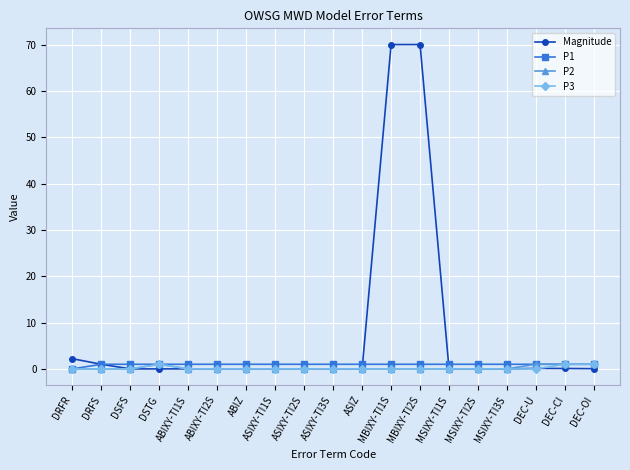

Does the chart display data point markers on the line(s)?

Yes